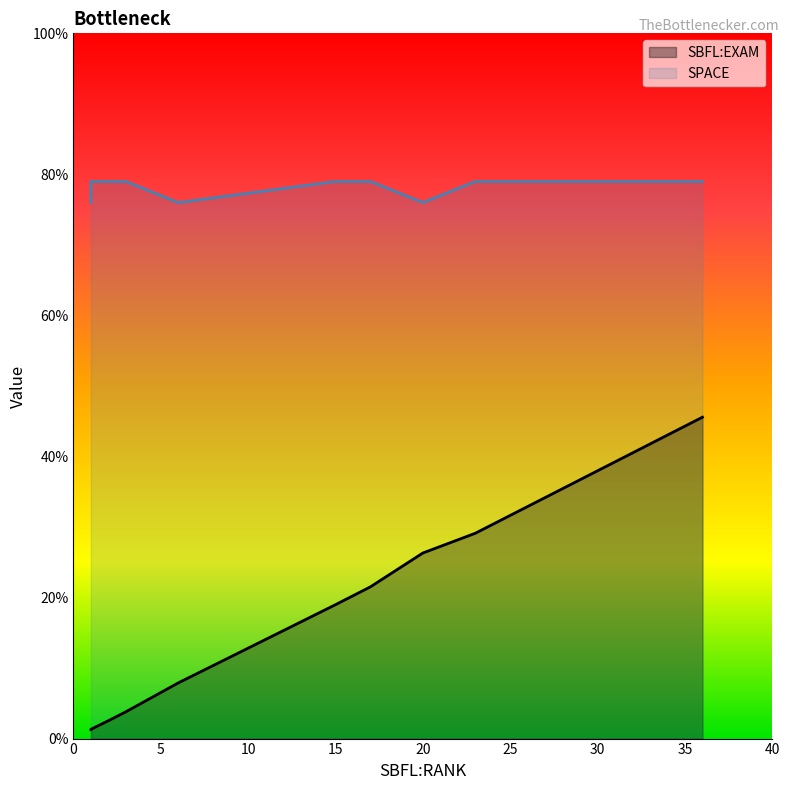

At how many categories does at least one series exceed 39?

15